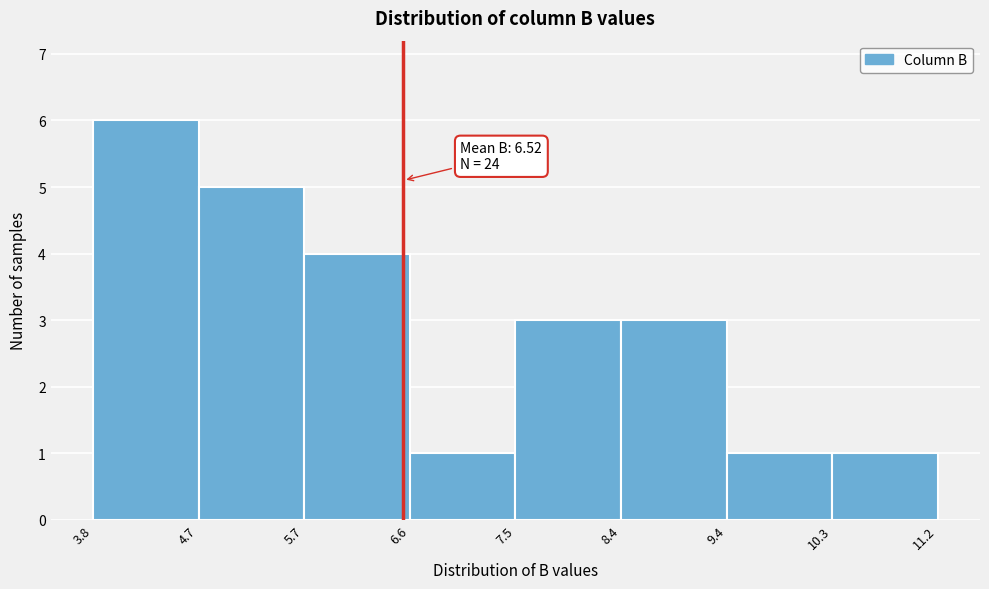

Which range on the x-axis has the tallest bar?

3.8 to 4.7